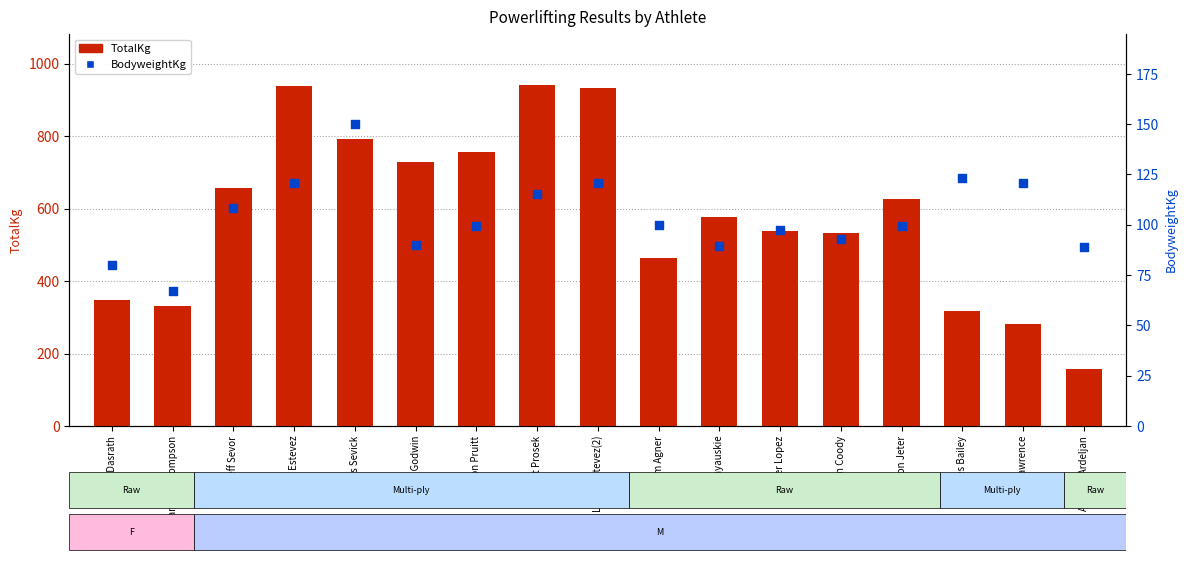

At how many categories does at least one series exceed 488?

11